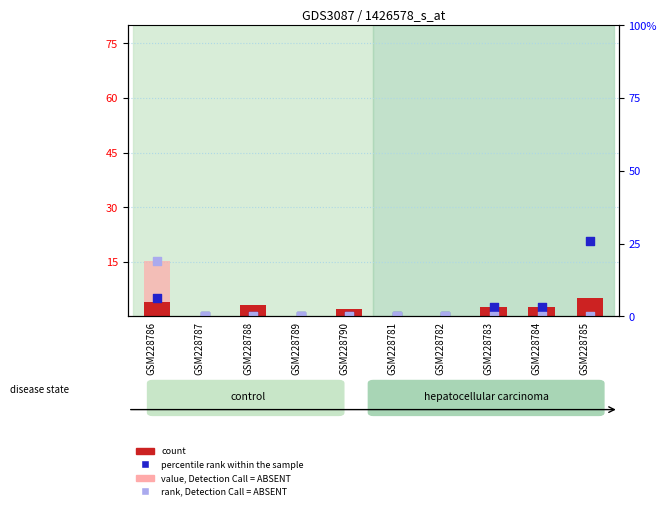

Which series contains the lowest Y value?

count